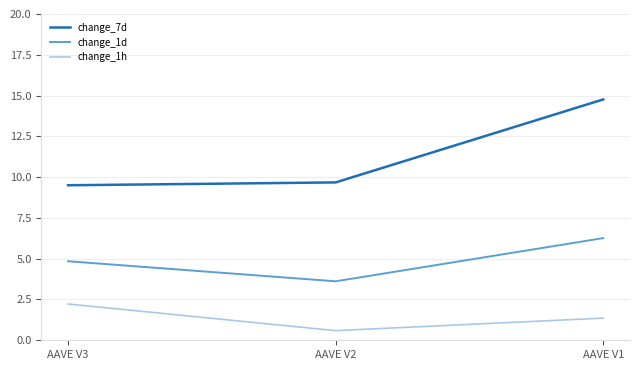

What is the sum of the change_7d values at AAVE V2 and AAVE V1?

24.4